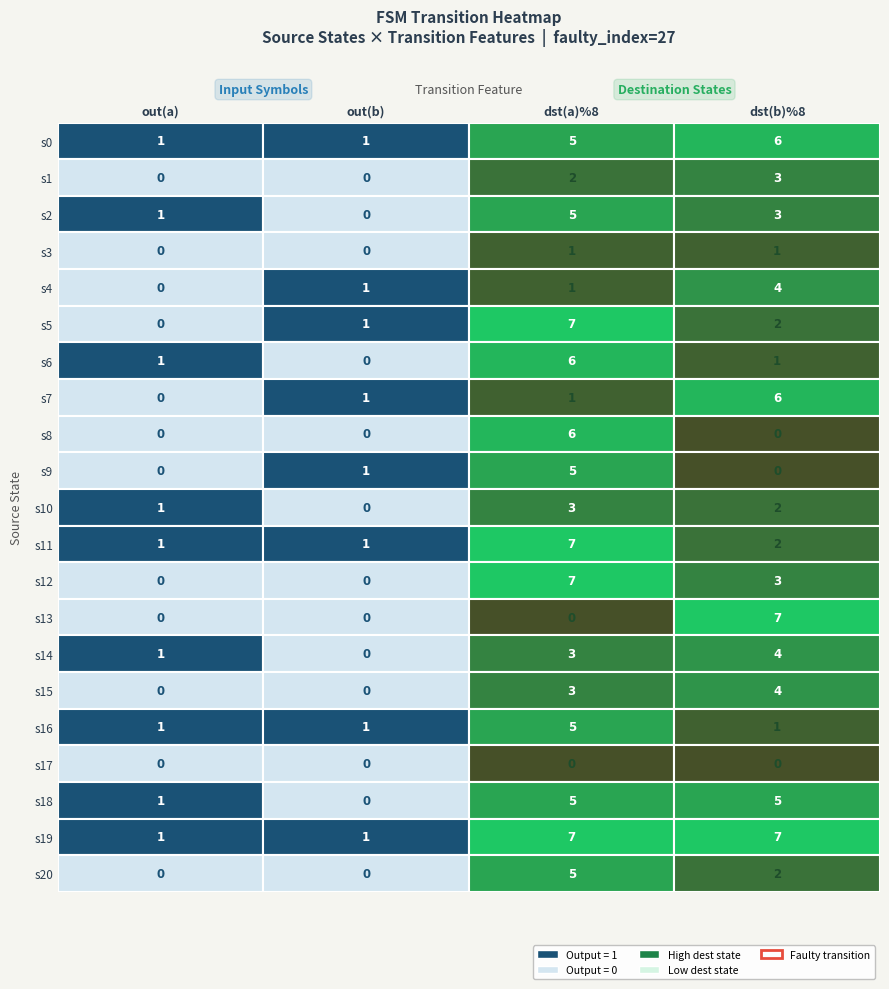

How many positive values does the 0 series have?

10